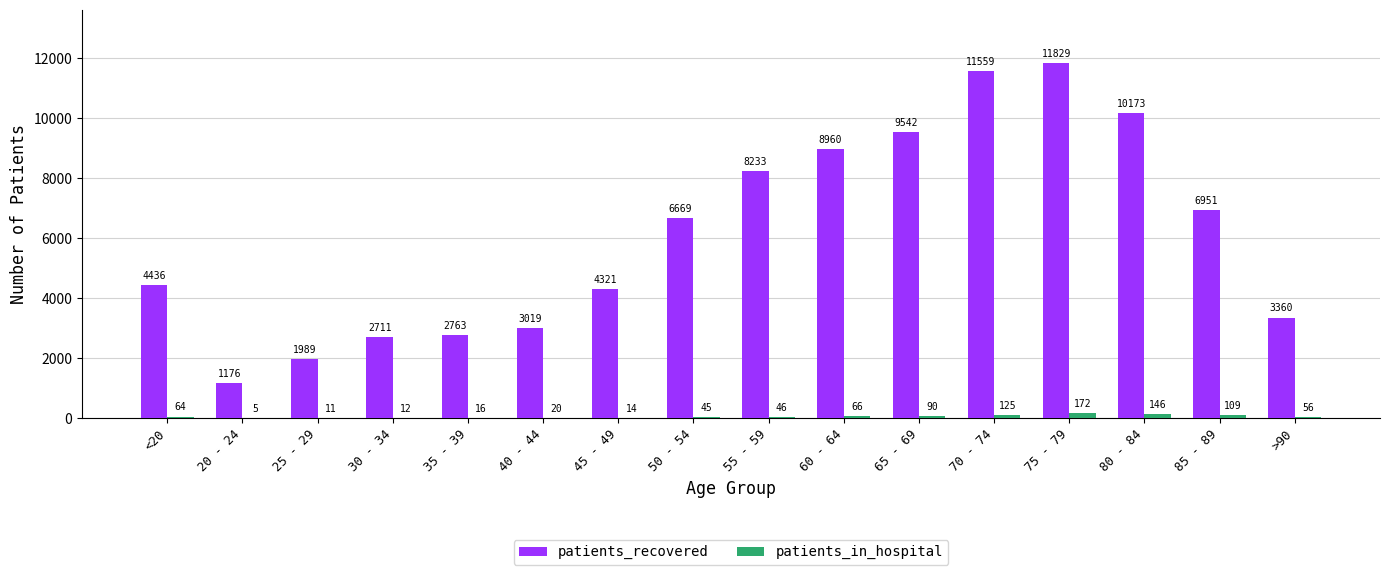

Reading right to left, list all the values displayed in this chart.

patients_recovered: 3360	6951	10173	11829	11559	9542	8960	8233	6669	4321	3019	2763	2711	1989	1176	4436
patients_in_hospital: 56	109	146	172	125	90	66	46	45	14	20	16	12	11	5	64